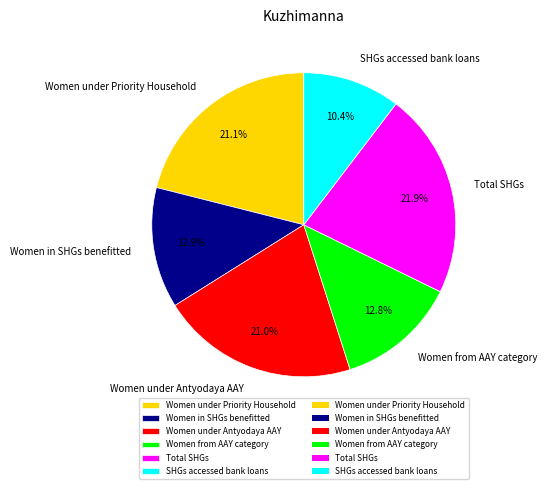

To the nearest percent, what portion does Women under Antyodaya AAY represent?

21%